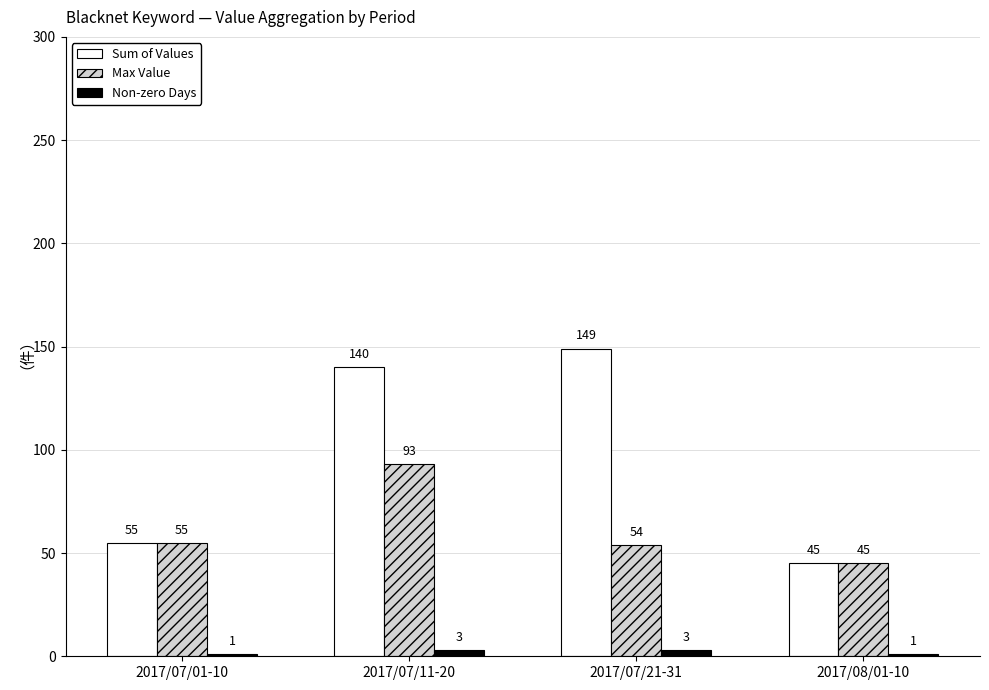

Reading left to right, extract all data points from this chart.

Sum of Values: 55	140	149	45
Max Value: 55	93	54	45
Non-zero Days: 1	3	3	1